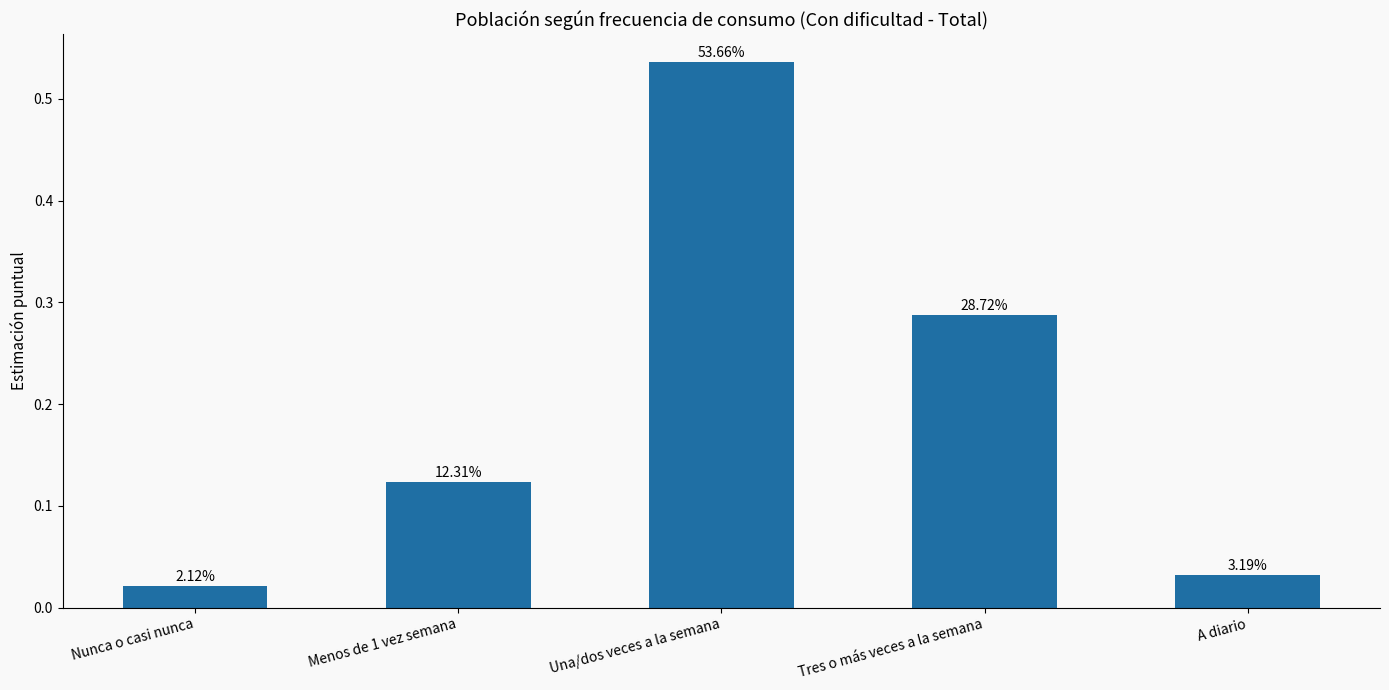

Is it true that the value at Una/dos veces a la semana is 0.2?

False